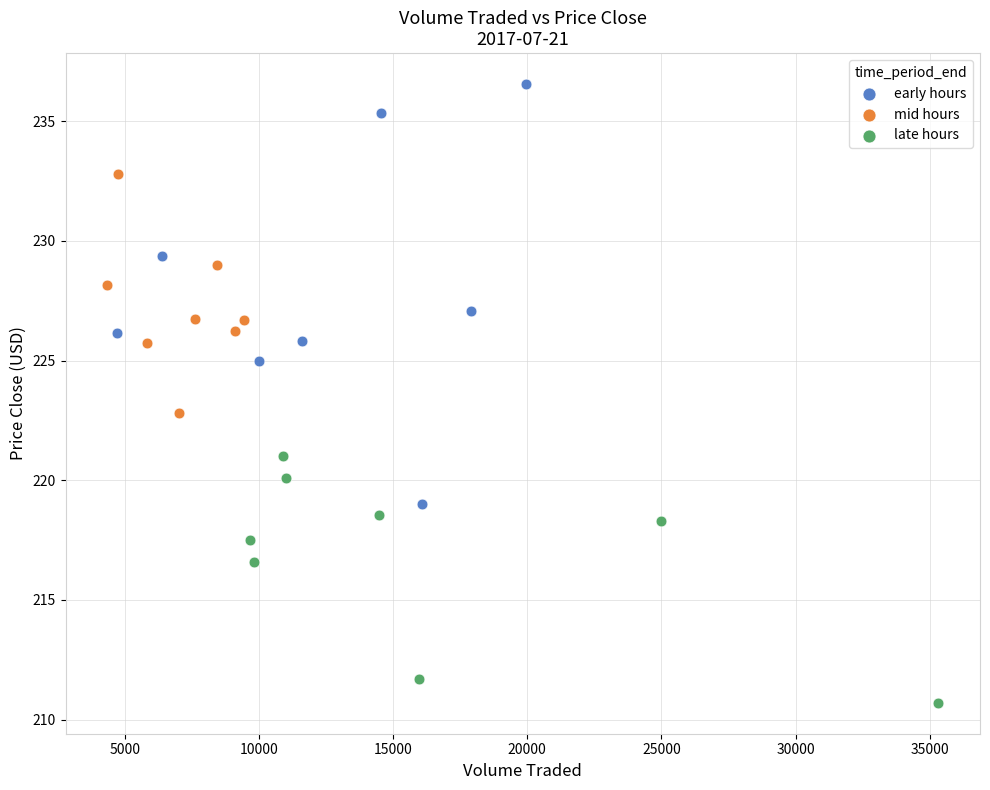

Which series contains the highest Y value?

early hours